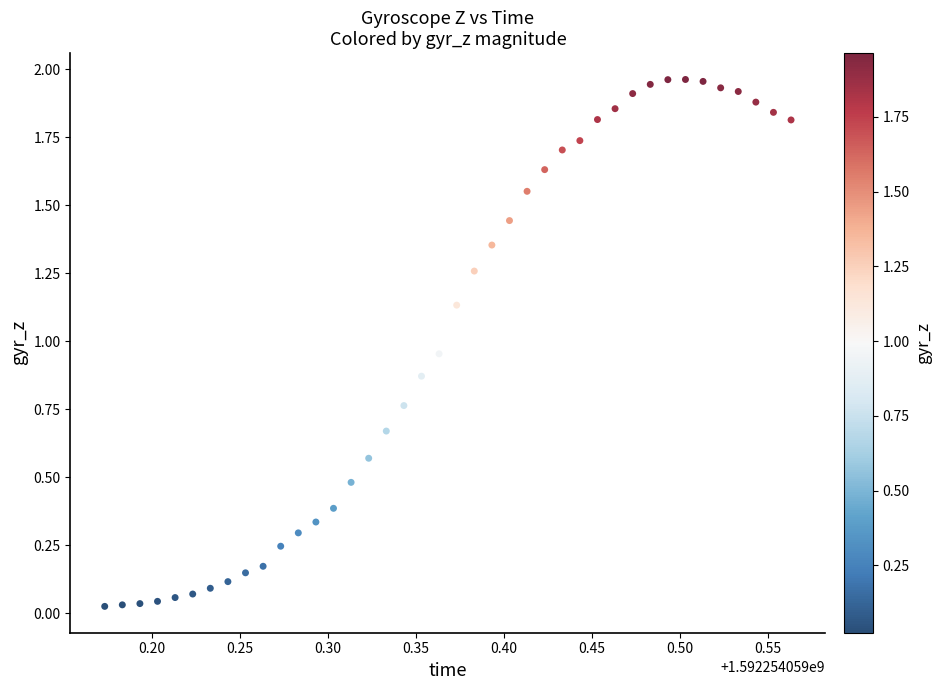

What is the range of X values (max minus min)?

0.4